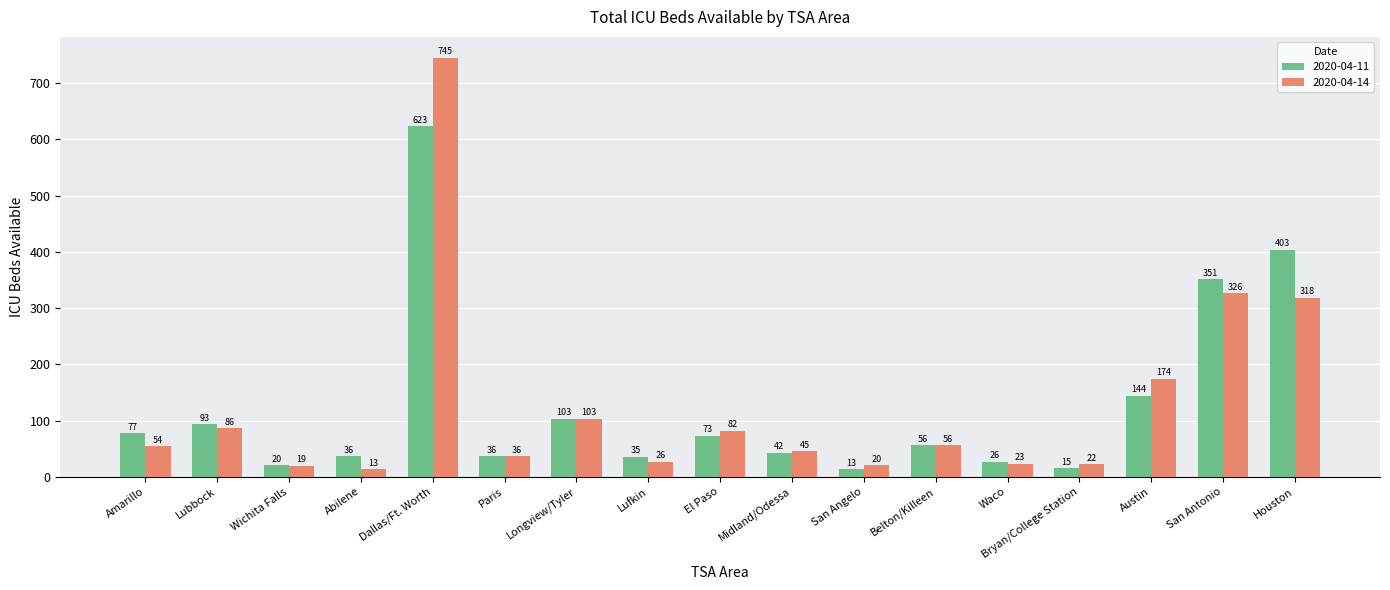

Rank the categories by 2020-04-14 value from highest to lowest.

Dallas/Ft. Worth, San Antonio, Houston, Austin, Longview/Tyler, Lubbock, El Paso, Belton/Killeen, Amarillo, Midland/Odessa, Paris, Lufkin, Waco, Bryan/College Station, San Angelo, Wichita Falls, Abilene